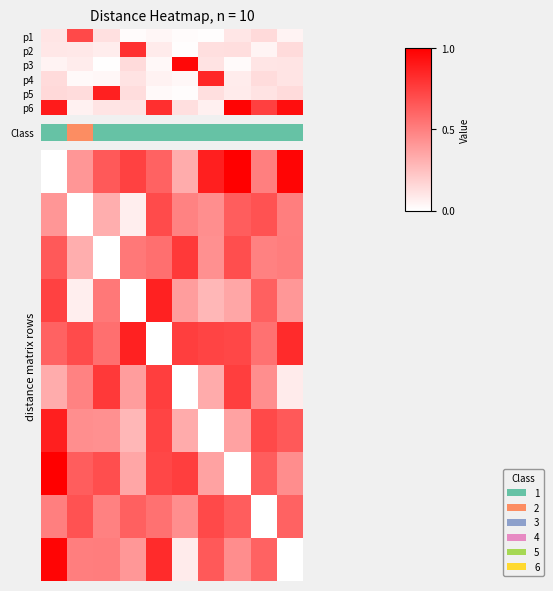

Which category has the highest value in the row_5 series?

2